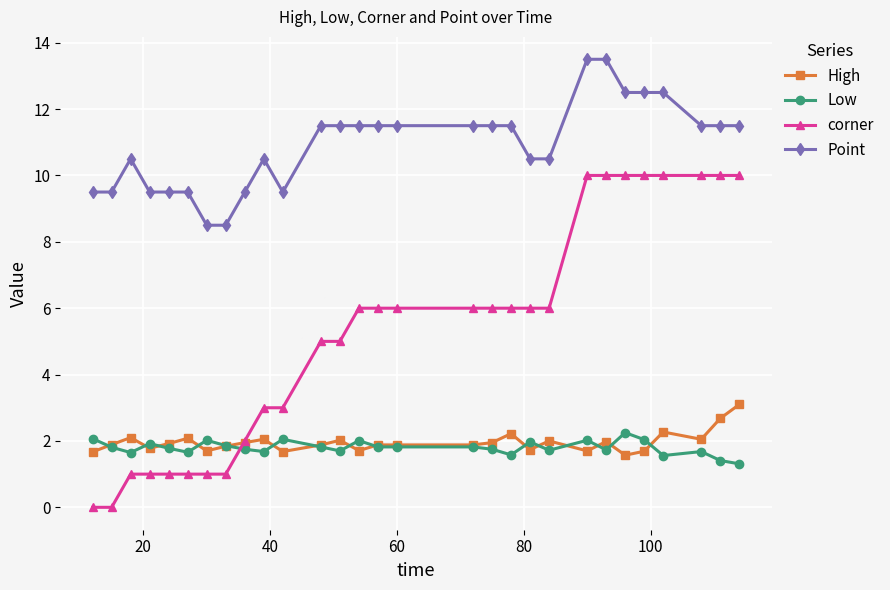

At how many categories does at least one series exceed 8?

29